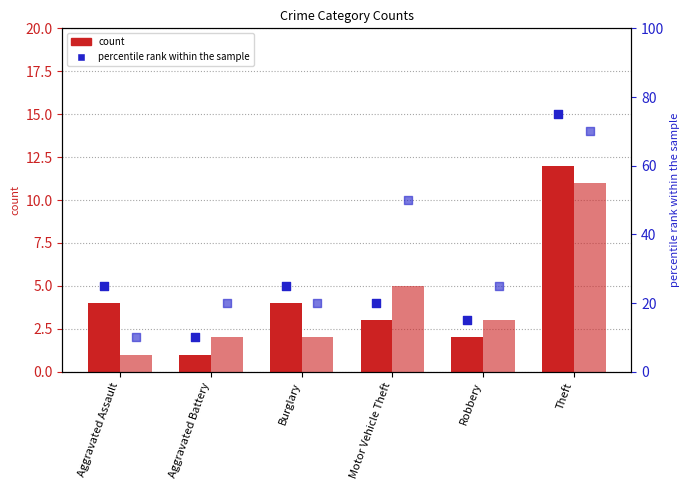

At how many categories does at least one series exceed 5?

6